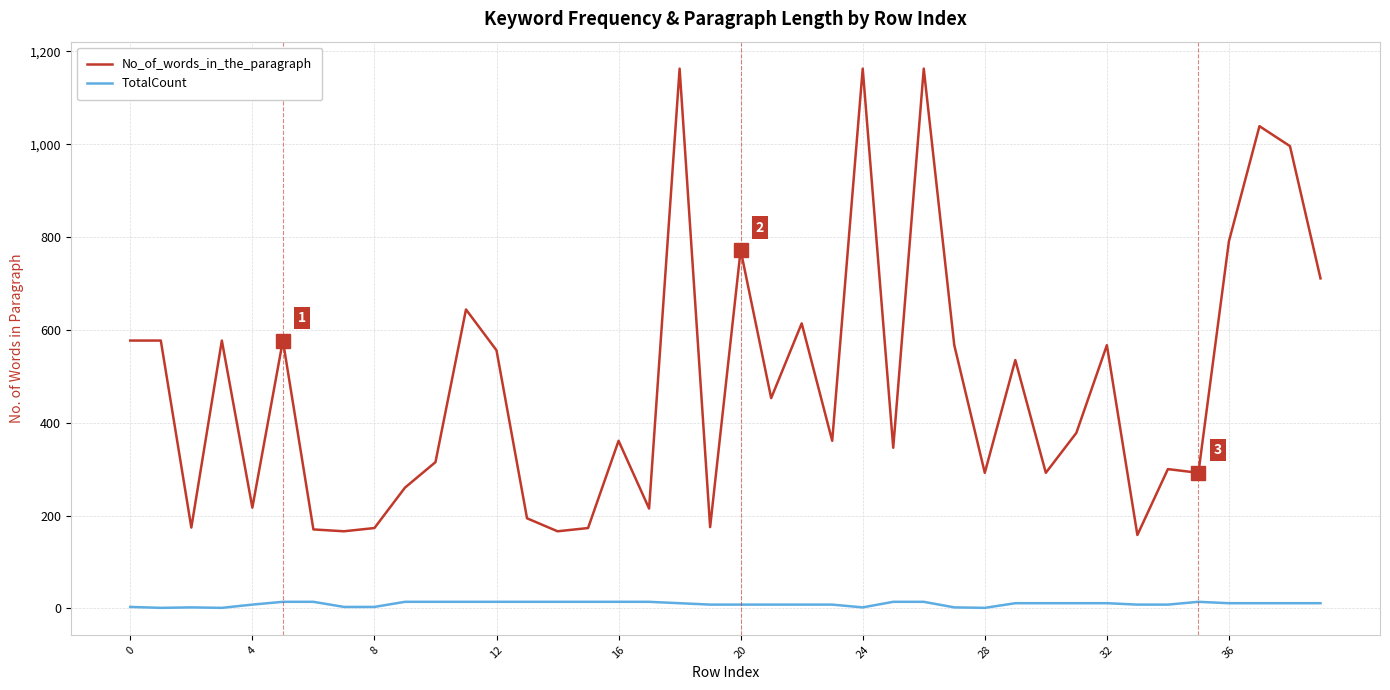

Rank the series by their average value, from lowest to highest.

TotalCount, No_of_words_in_the_paragraph